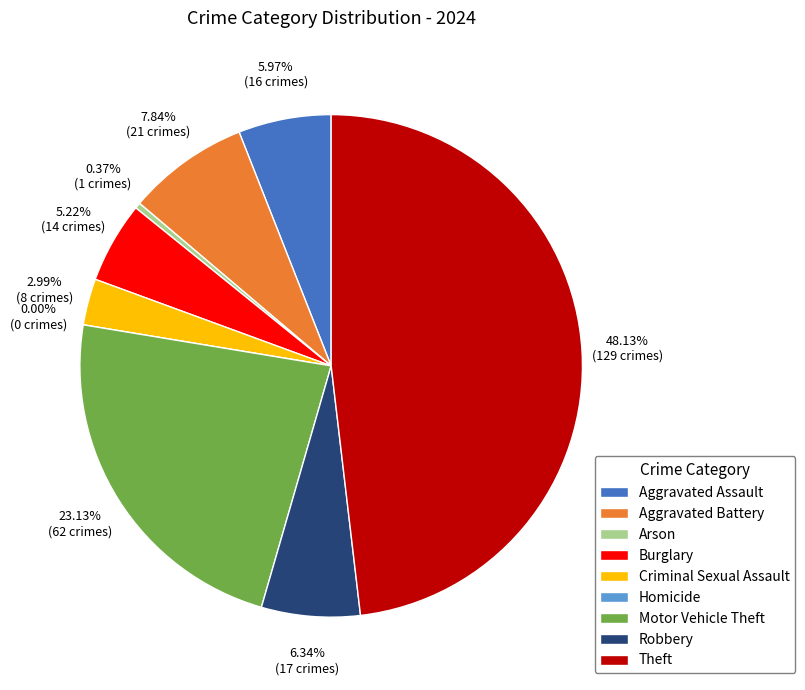

To the nearest percent, what is the combined percentage of Arson and Burglary?

6%